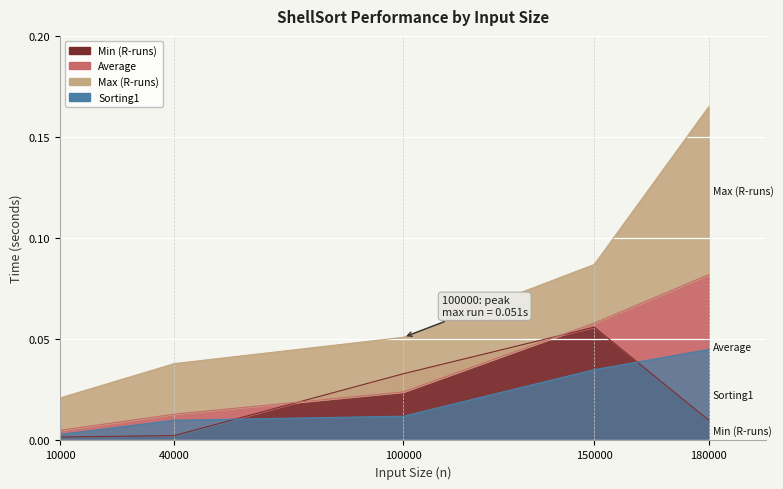

At which category does the chart reach its peak across all series?

180000